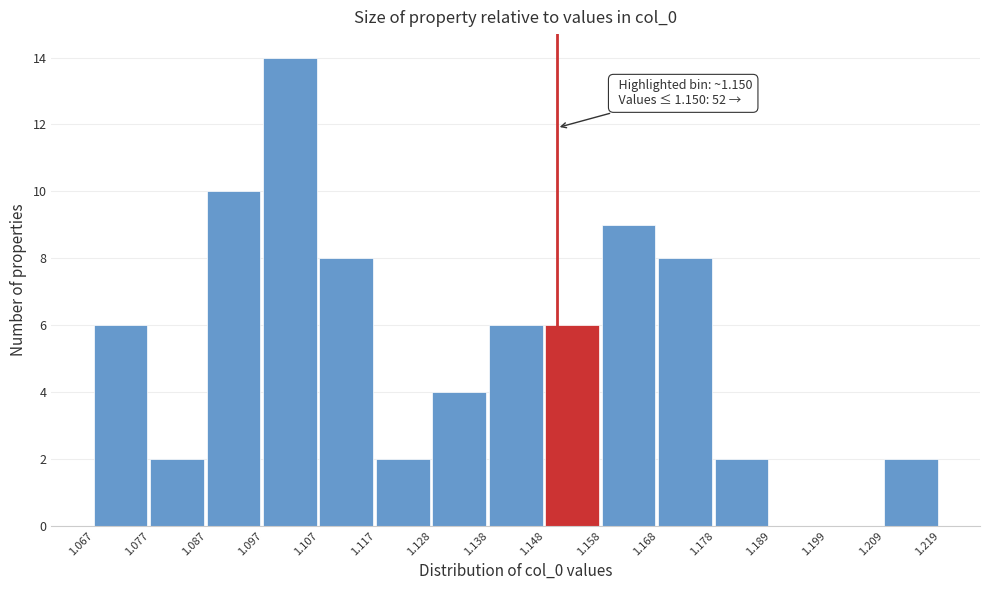

Over which range of the x-axis is the bar tallest?

1.097 to 1.107